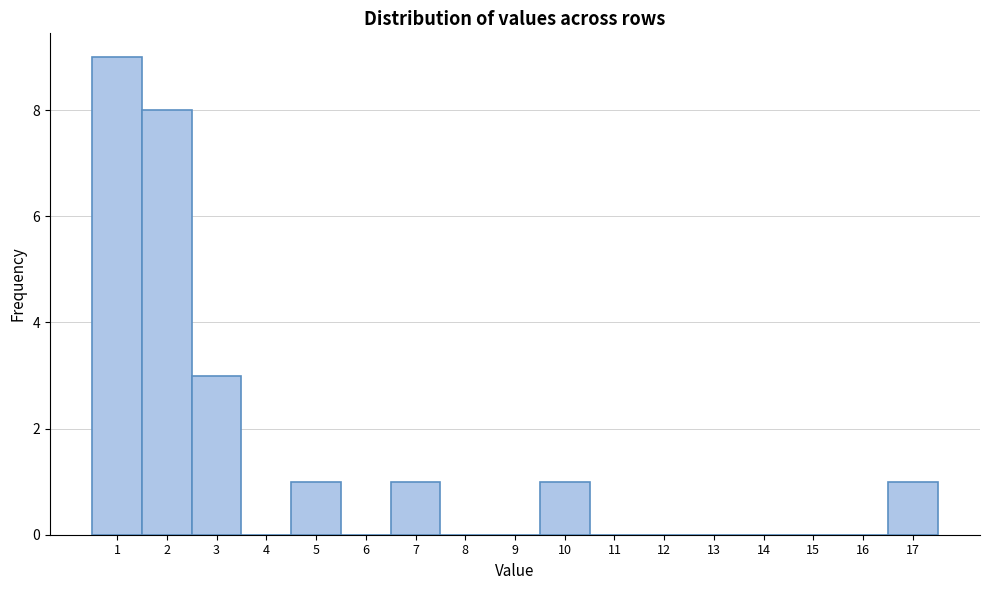

Reading right to left, transcribe all the data shown in this chart.

17=1	16=0	15=0	14=0	13=0	12=0	11=0	10=1	9=0	8=0	7=1	6=0	5=1	4=0	3=3	2=8	1=9